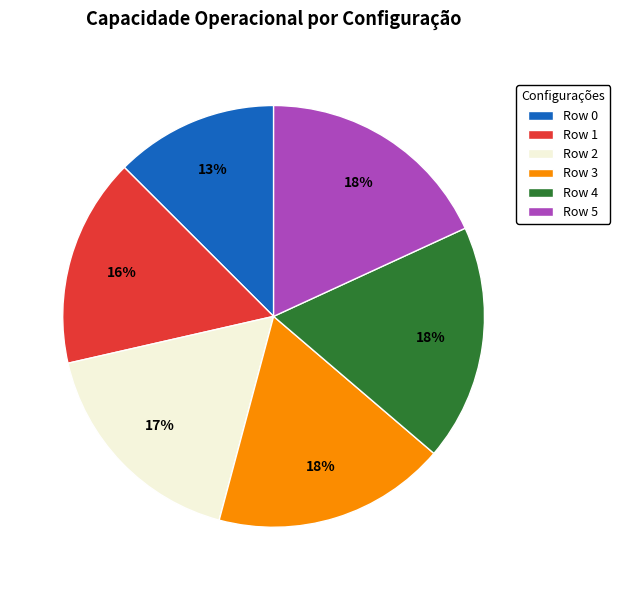

To the nearest percent, what percentage of the pie is Row 1?

16%